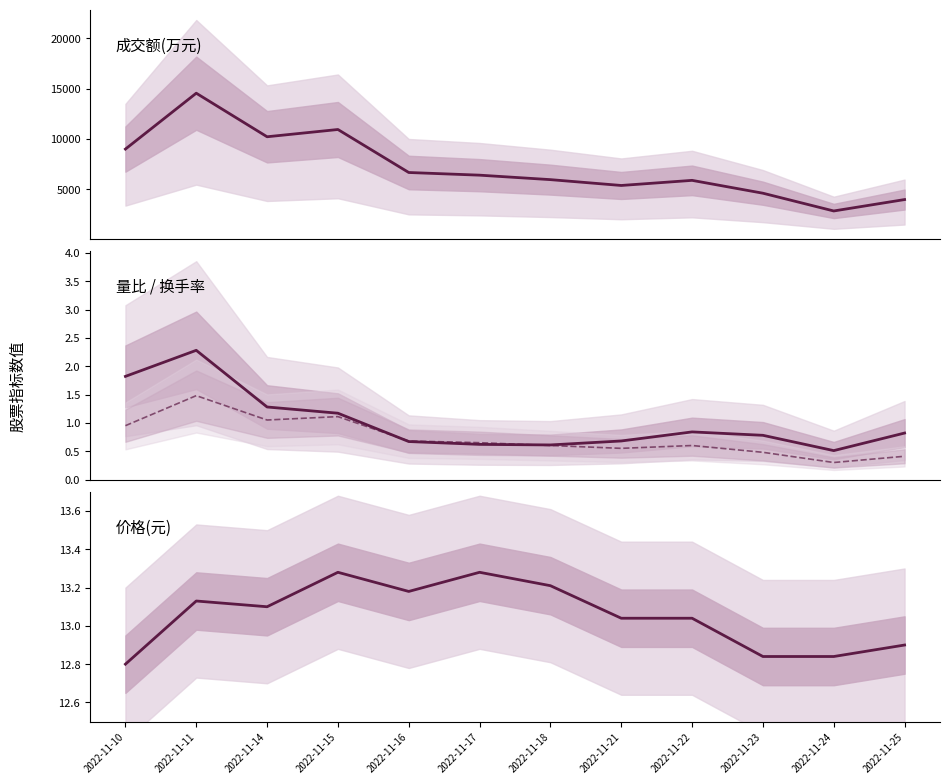

Between 2022-11-14 and 2022-11-16, which is larger?

2022-11-14